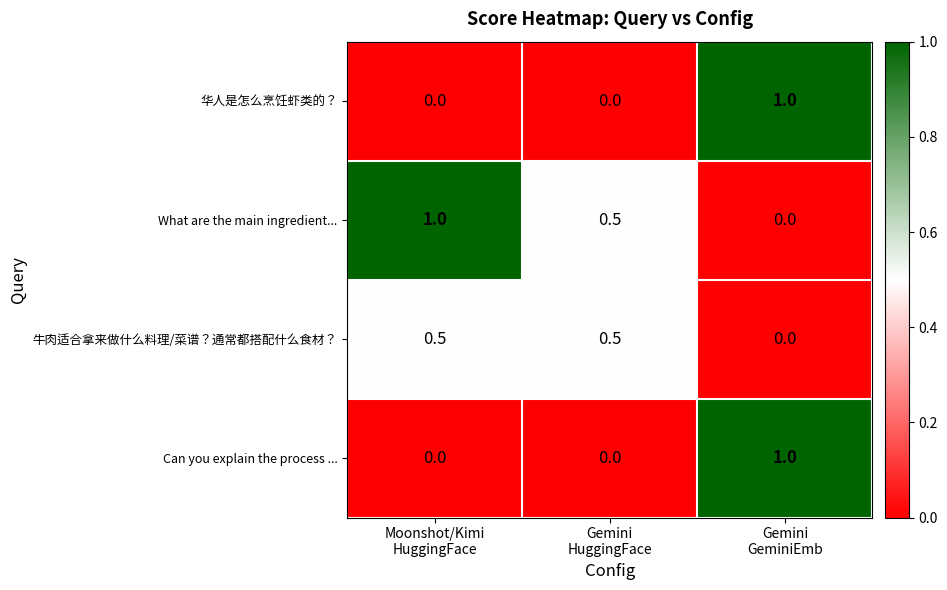

What is the average value of the 牛肉适合拿来做什么料理/菜谱？通常都搭配什么食材？ series?

0.3